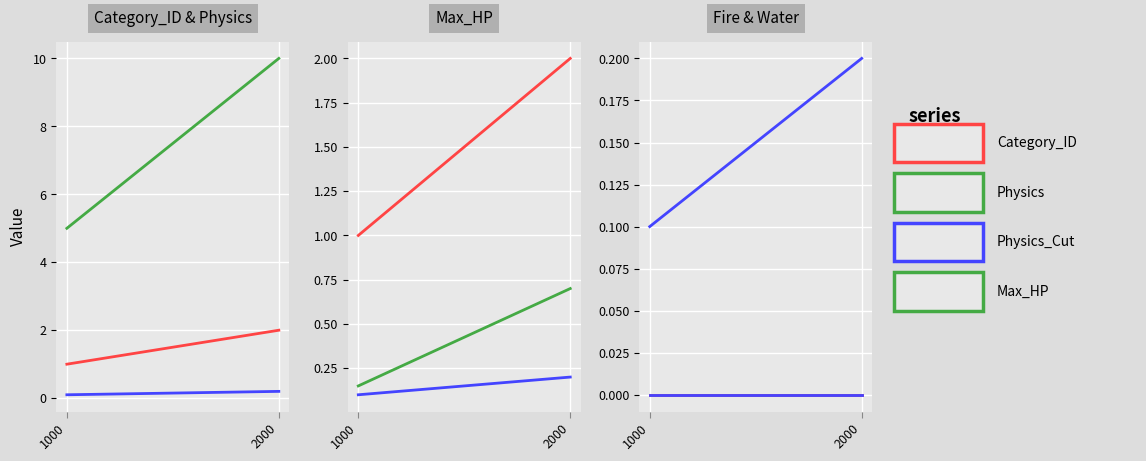

How many data points does each series have?

2